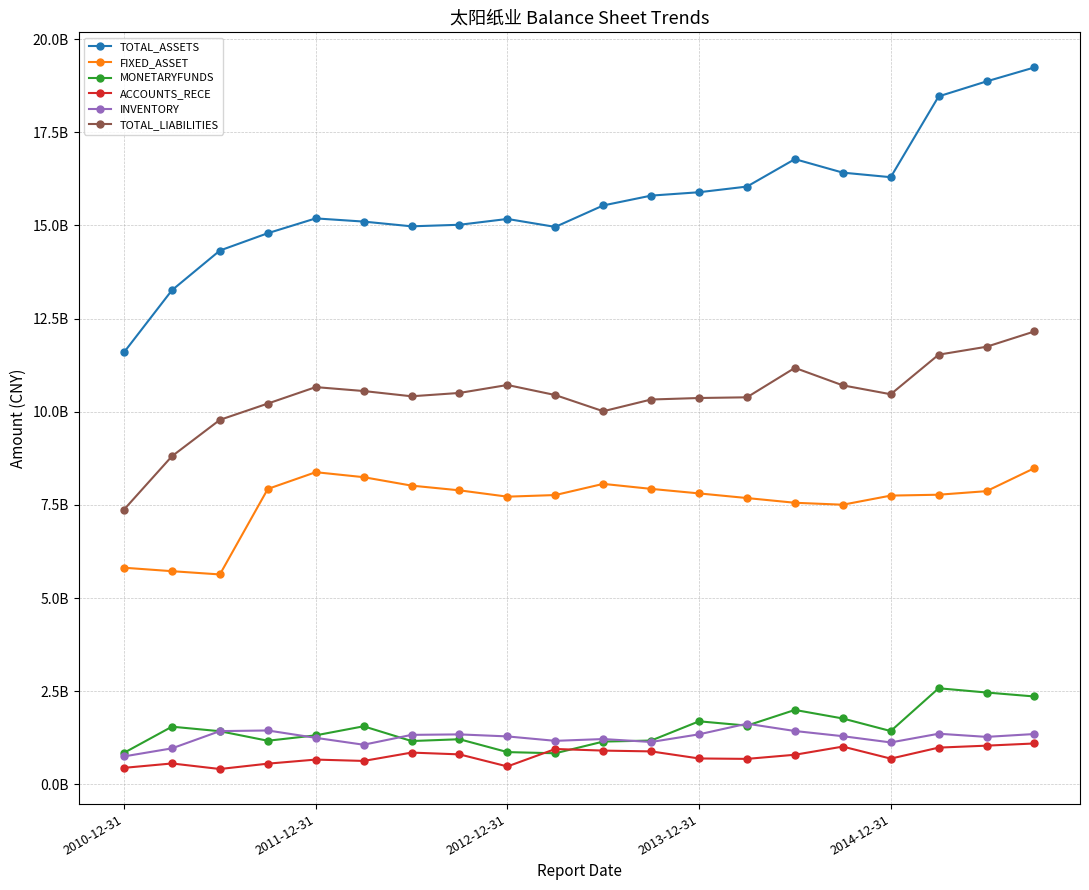

Reading left to right, list all the values displayed in this chart.

TOTAL_ASSETS: 11595607686.3	13260798382.0	14325239851.2	14790504373.9	15187762579.4	15102106761.5	14974982674.7	15016646656.8	15172699287.9	14959179339.5	15535039607.2	15799149783.2	15889630408.2	16041765348.3	16778058257.6	16415733003.1	16293255201.7	18462141401.3	18864574591.0	19239452170.1
FIXED_ASSET: 5813029577.6	5720113759.3	5632731690.2	7926993825.8	8376697730.9	8243012414.3	8016231240.2	7889570860.9	7719994481.7	7763352939.2	8063021322.4	7928817995.5	7807331381.1	7682758963.4	7556150755.6	7503871502.1	7748528358.9	7772140454.7	7867941552.0	8486227274.0
MONETARYFUNDS: 846309046.9	1547191792.3	1425561861.0	1169780554.9	1314763398.6	1557640889.3	1161717206.0	1210127377.5	865030247.9	833671948.4	1147311378.6	1175044222.1	1691384443.5	1575690374.5	1996576926.3	1767069585.4	1429505092.8	2578191843.8	2464018570.9	2357589070.8
ACCOUNTS_RECE: 442504810.5	560169198.5	411225733.9	554829526.0	664190155.1	627896195.5	851872565.6	803772259.3	479989560.3	948391339.4	905296580.5	883872807.3	694207383.4	682960242.5	793918486.2	1012898316.9	689994530.1	985466398.1	1037979590.8	1096538627.7
INVENTORY: 749544977.8	965479593.9	1428269082.1	1445384809.3	1247674246.5	1062644131.4	1327374367.9	1340275015.1	1285902742.6	1167100185.1	1215156806.1	1136618223.1	1342337072.7	1627249159.4	1430847420.2	1291705358.3	1124313460.4	1357820989.3	1273438106.7	1350074934.8
TOTAL_LIABILITIES: 7374311164.4	8805813139.3	9781307940.8	10218533595.9	10660080274.7	10554817529.7	10413821625.0	10503492999.9	10716698930.4	10446738869.7	10012350144.0	10327117934.8	10367546828.0	10386215154.5	11176461680.9	10707153018.9	10468366500.2	11530592742.0	11743088940.0	12154334762.2